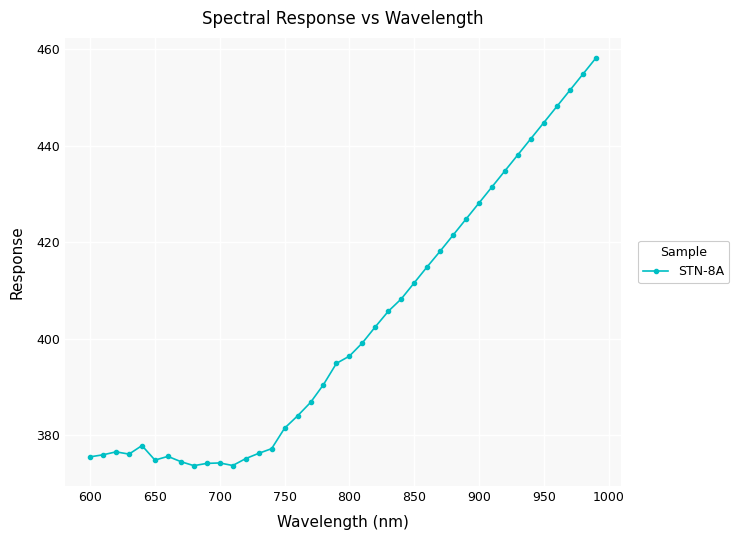

What is the value of the 31st point from the left?

428.1